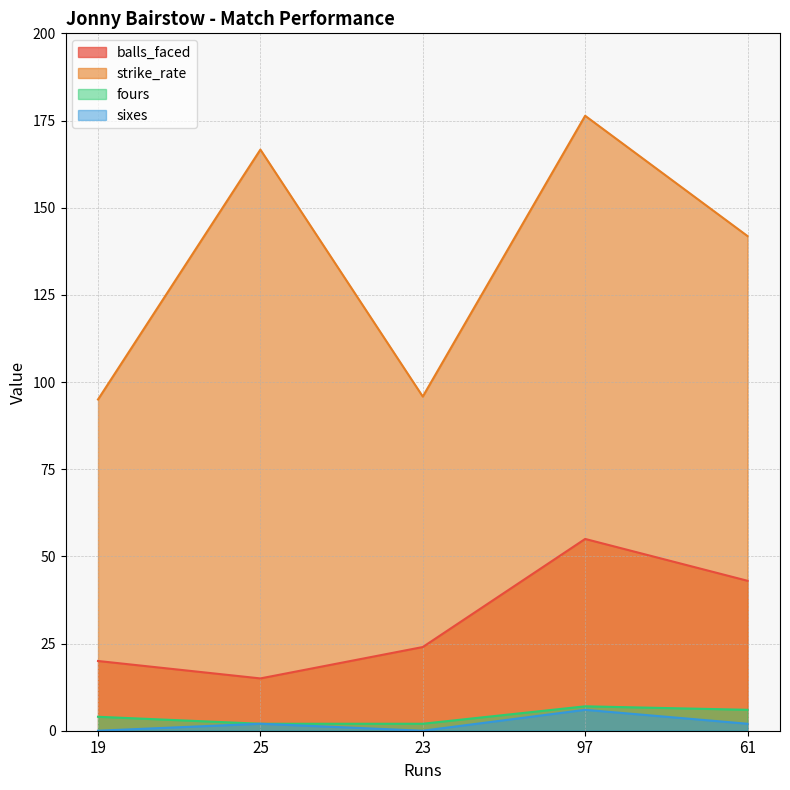

How many data points in strike_rate are above 141?

3